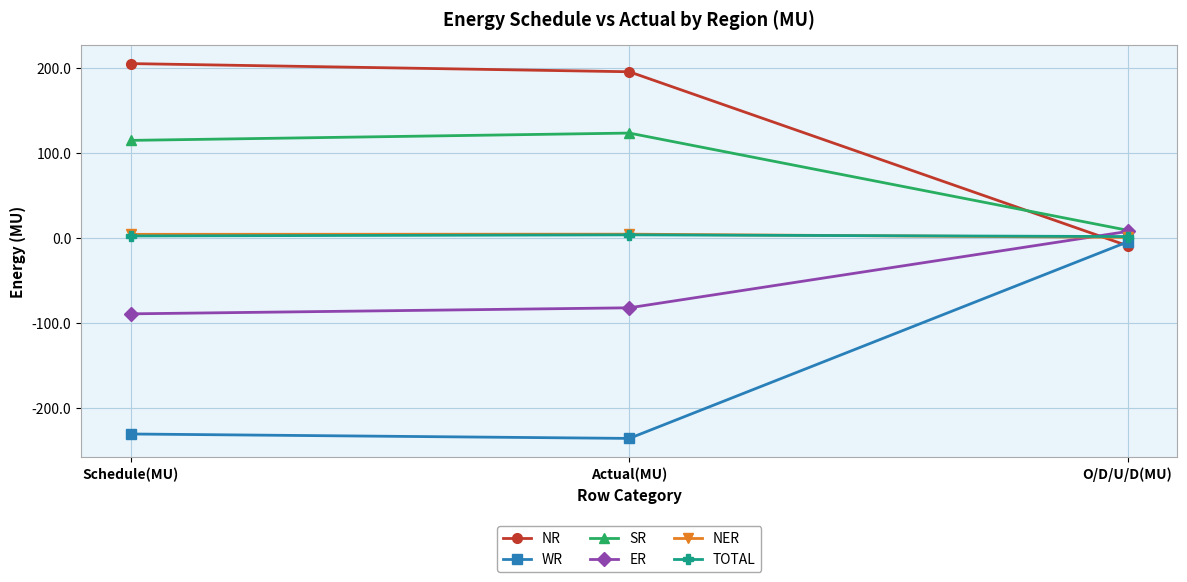

At which label is WR closest to -120?

Schedule(MU)